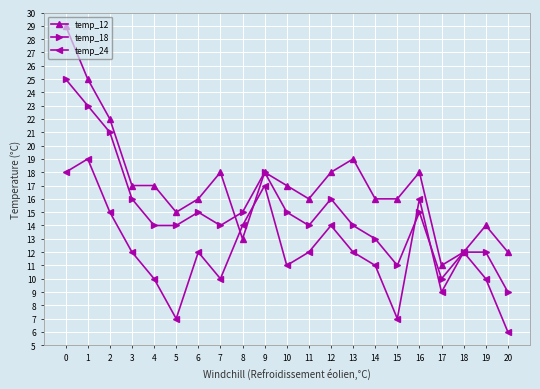

Reading left to right, transcribe all the data shown in this chart.

temp_12: 29	25	22	17	17	15	16	18	13	18	17	16	18	19	16	16	18	11	12	14	12
temp_18: 25	23	21	16	14	14	15	14	15	18	15	14	16	14	13	11	15	10	12	12	9
temp_24: 18	19	15	12	10	7	12	10	14	17	11	12	14	12	11	7	16	9	12	10	6